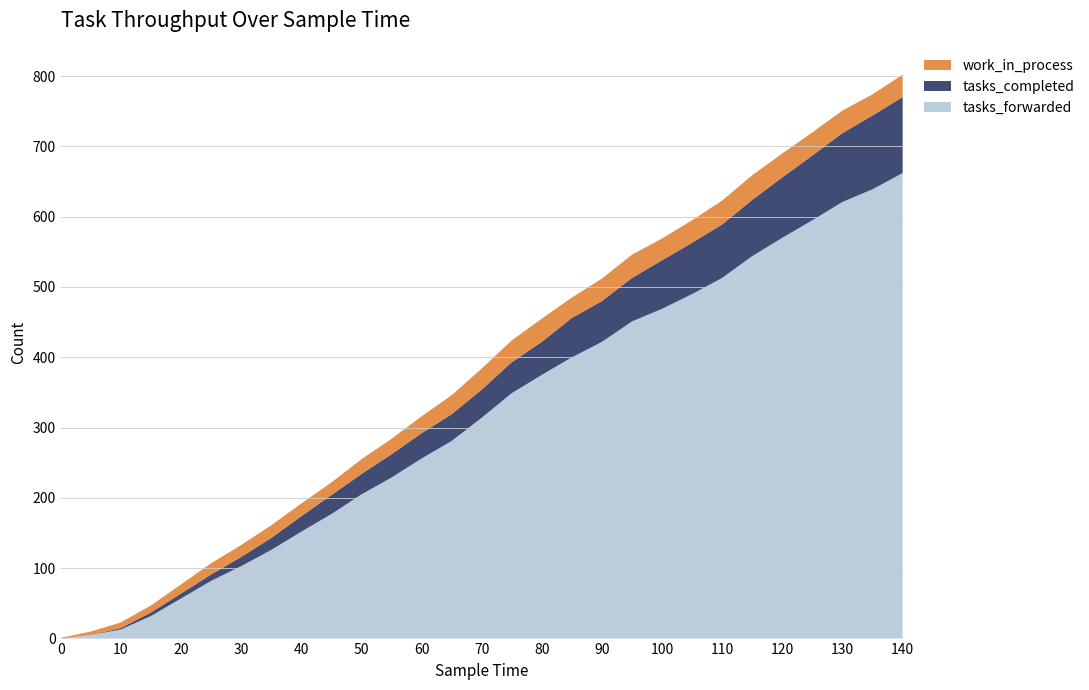

Reading left to right, what are all the values shown in this chart?

tasks_forwarded: 0	5	13	32	57	82	103	126	152	177	205	229	256	281	314	349	375	400	422	451	469	490	513	544	570	595	621	639	662
tasks_completed: 0	0	2	5	7	9	13	17	22	27	29	33	36	38	40	44	47	56	58	62	69	73	76	80	86	92	98	105	108
work_in_process: 1	5	8	10	13	16	17	18	18	18	21	22	24	27	30	31	33	29	32	33	31	32	34	35	34	33	32	30	32